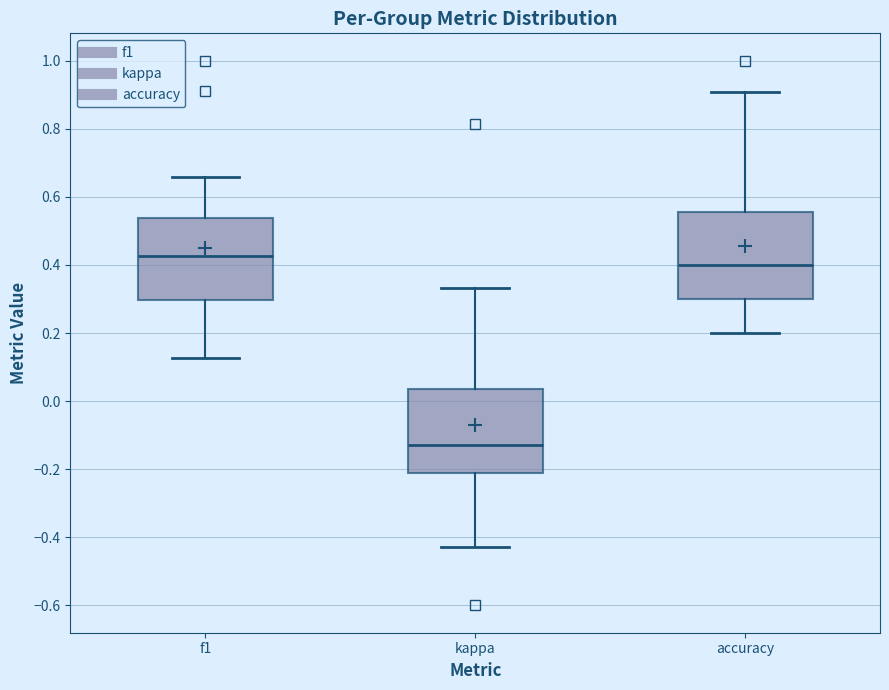

Reading left to right, transcribe this box plot: for each box, give where its median line is, the range the box spans, and where its two whiskers end, as read against the y-axis. The values are not printed on the chart, so give them approximately, as read against the axis.

f1: median 0.42, box 0.30 to 0.54, whiskers 0.12 to 0.66
kappa: median -0.12, box -0.22 to 0.04, whiskers -0.42 to 0.34
accuracy: median 0.40, box 0.30 to 0.56, whiskers 0.20 to 0.90